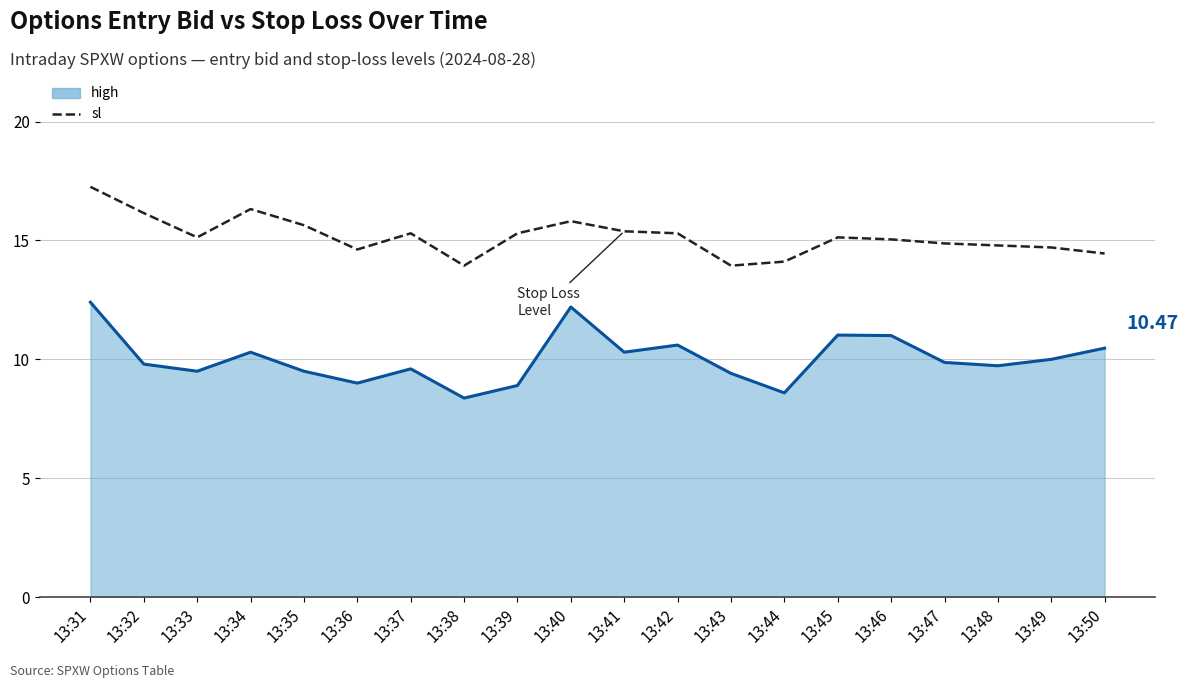

At which label does high reach its minimum?

13:38